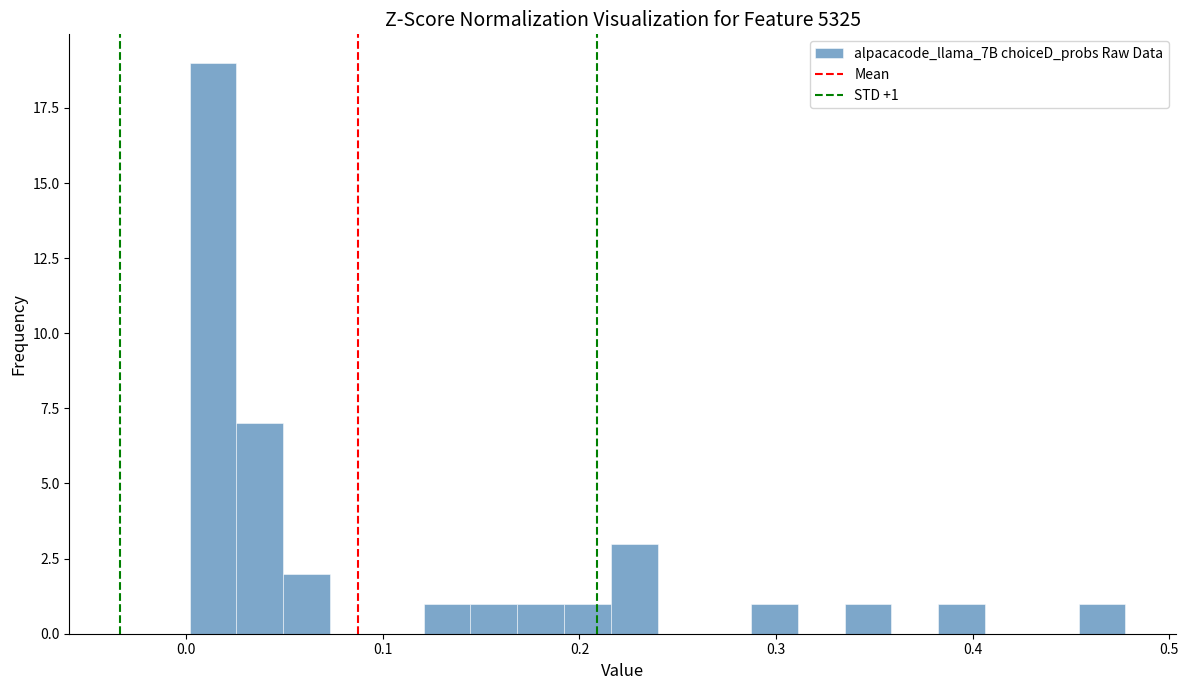

Read against the x-axis, roughly where is the centre of the tallest bar?

0.01